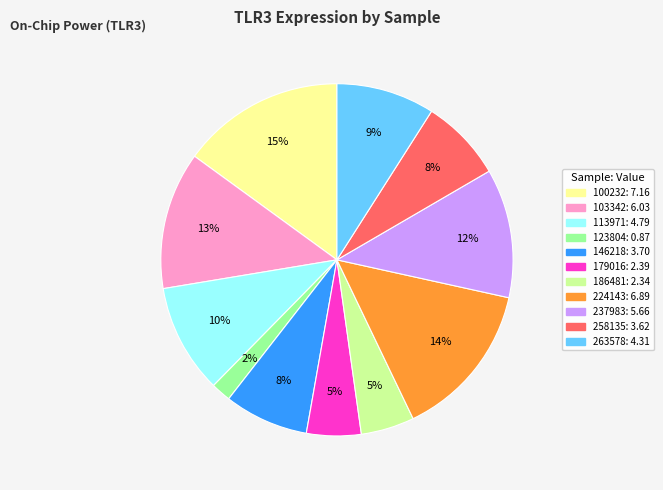

Which slice is the largest?

100232